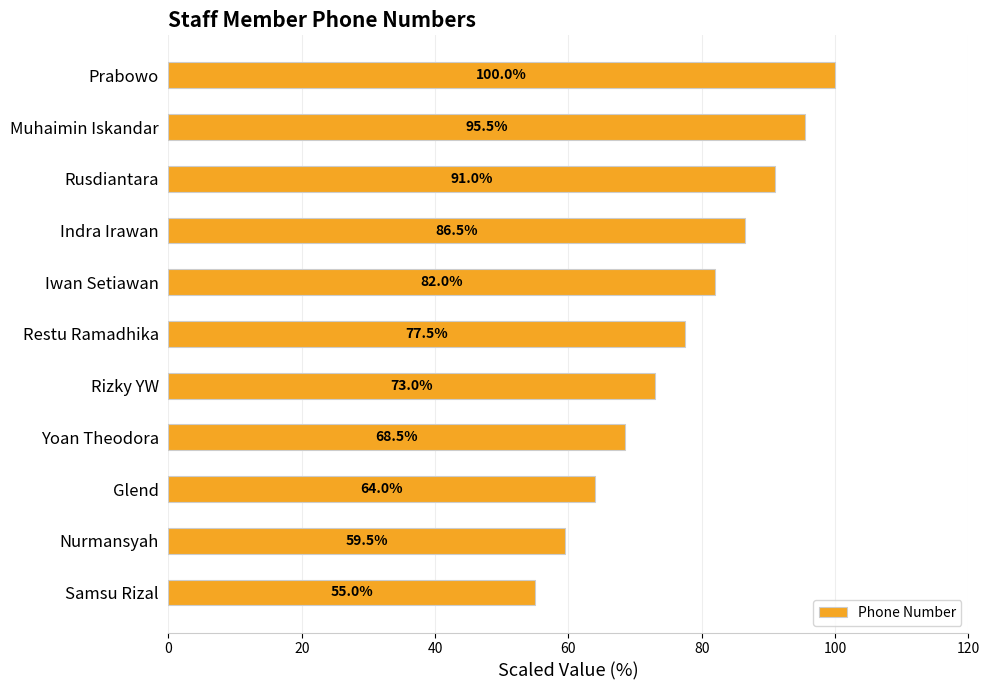

Where is the data nearest to the value 77?

Restu Ramadhika